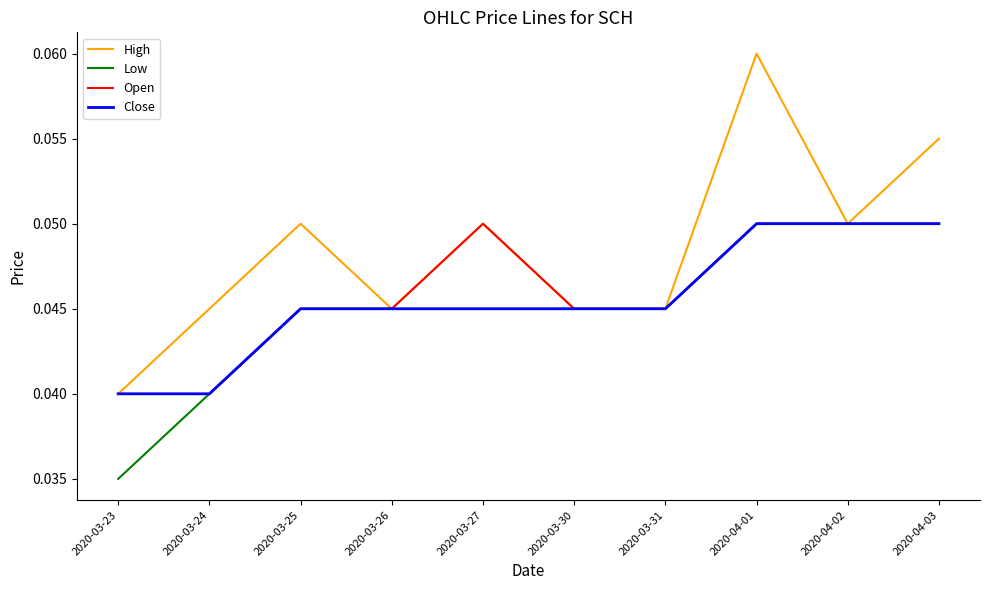

The High series shows 0.0 at 2020-04-02. True or false?

False